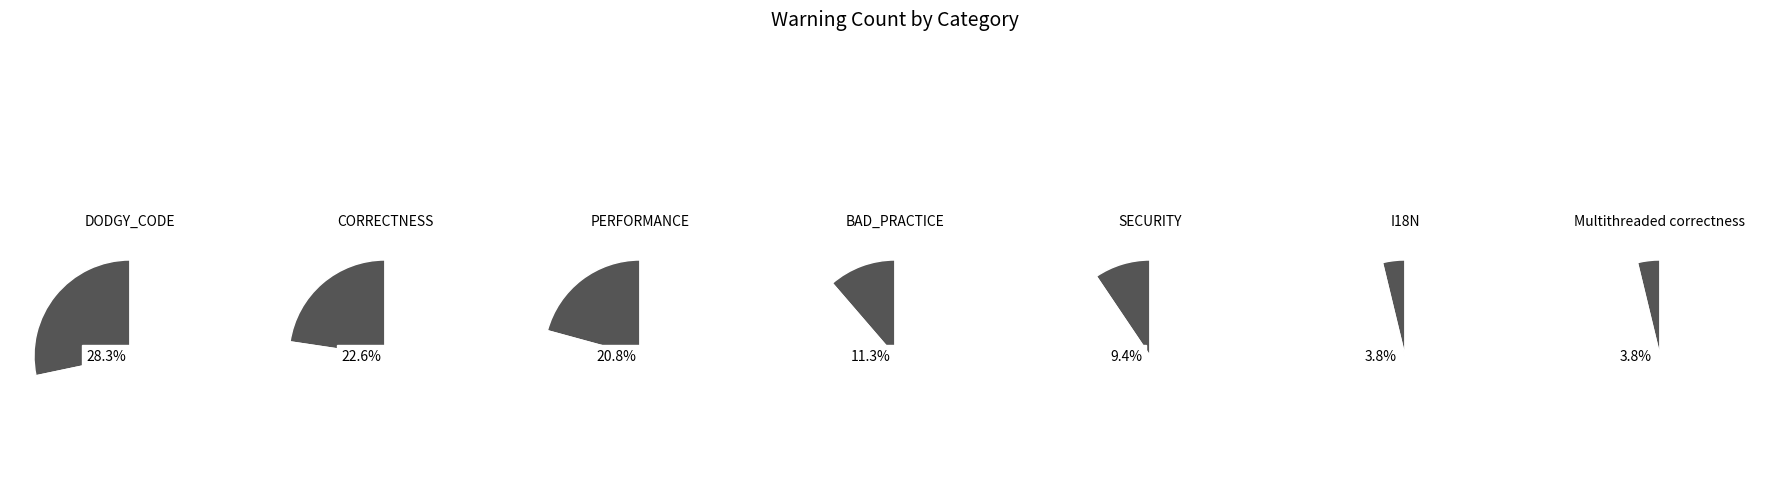

How many segments does this pie chart have?

7